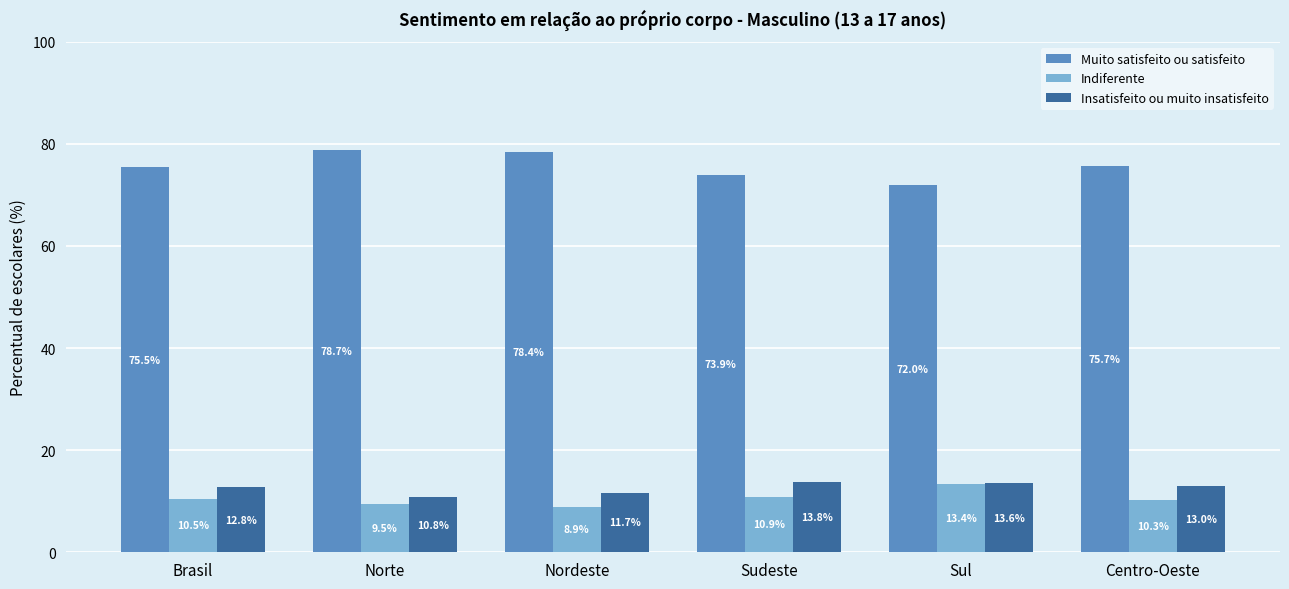

What is the sum of all Insatisfeito ou muito insatisfeito values?

75.7